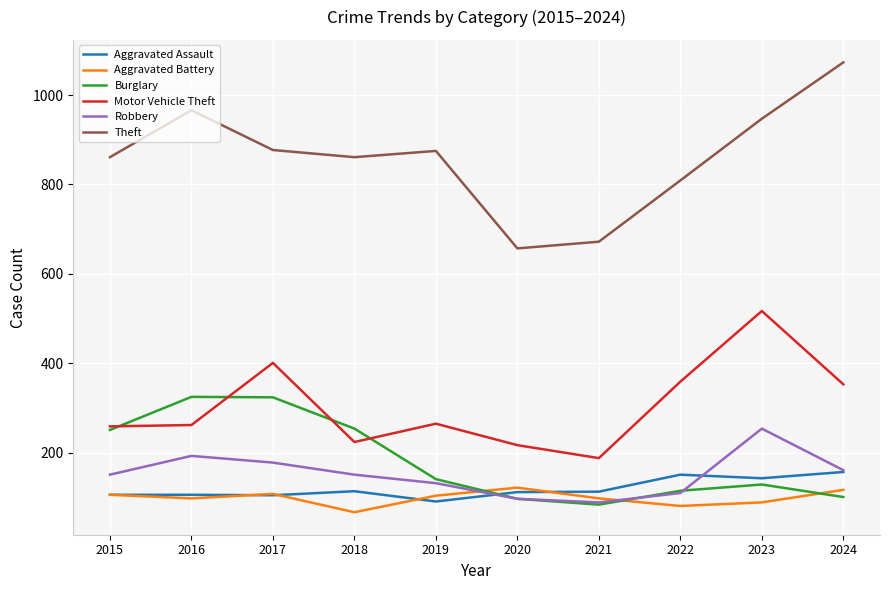

What is the minimum value for Burglary?

84